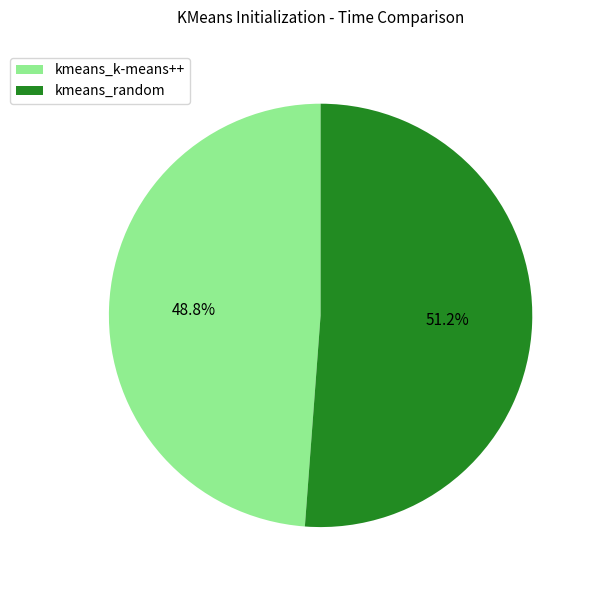

What is the smallest slice in the pie chart?

kmeans_k-means++